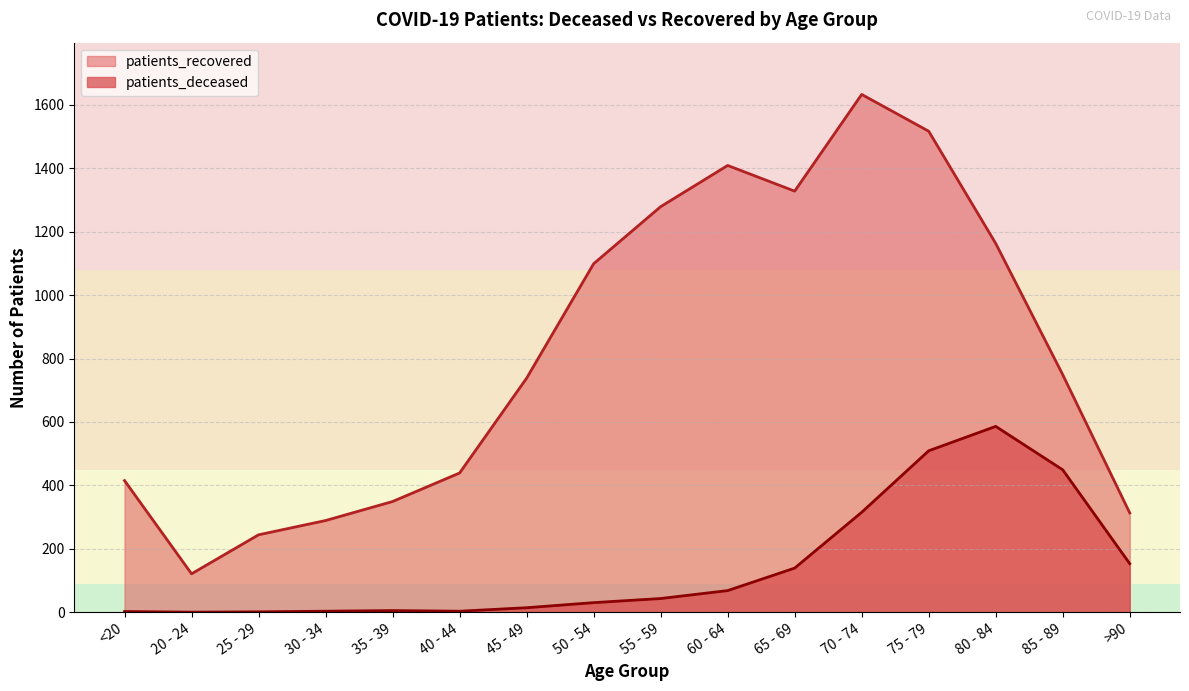

Reading right to left, list all the values displayed in this chart.

patients_deceased: >90=153	85 - 89=449	80 - 84=586	75 - 79=509	70 - 74=315	65 - 69=139	60 - 64=68	55 - 59=43	50 - 54=30	45 - 49=14	40 - 44=3	35 - 39=5	30 - 34=3	25 - 29=1	20 - 24=0	<20=2
patients_recovered: >90=313	85 - 89=749	80 - 84=1163	75 - 79=1517	70 - 74=1633	65 - 69=1328	60 - 64=1409	55 - 59=1279	50 - 54=1099	45 - 49=738	40 - 44=439	35 - 39=349	30 - 34=289	25 - 29=244	20 - 24=121	<20=415